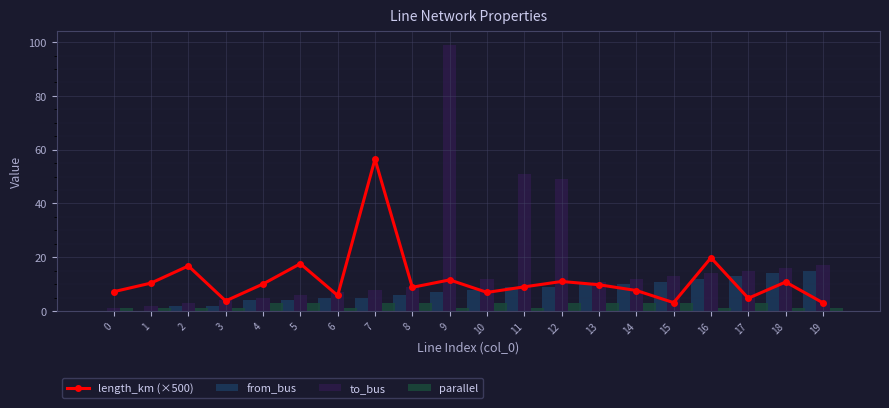

What is the difference between the second highest and minimum values in the from_bus series?

14.0